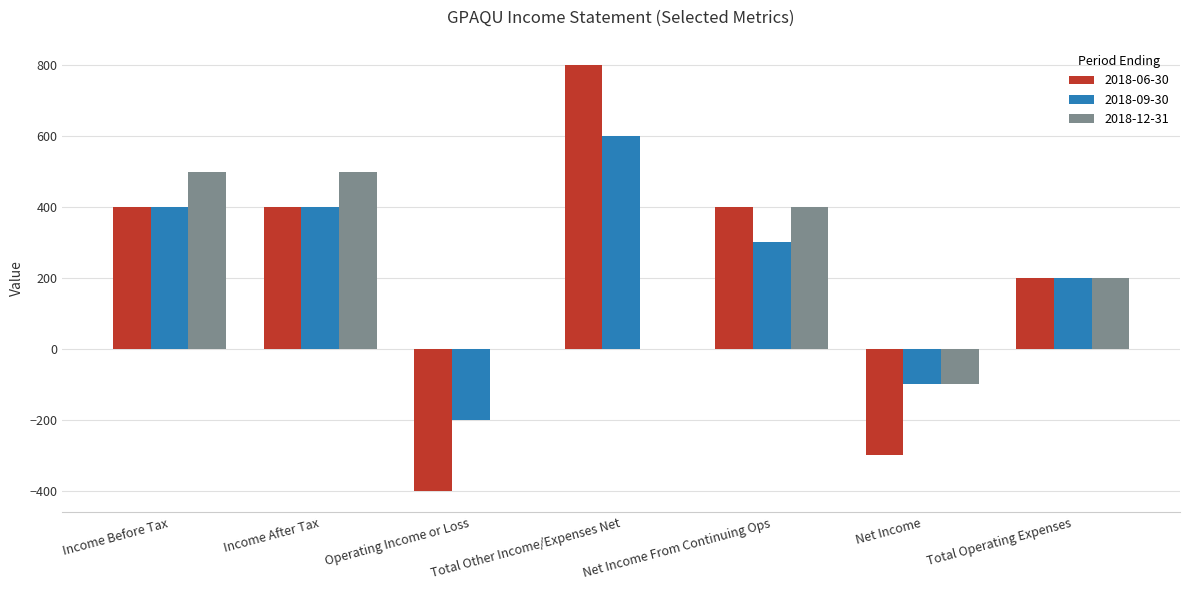

Reading left to right, what are all the values shown in this chart?

2018-06-30: 400	400	-400	800	400	-300	200
2018-09-30: 400	400	-200	600	300	-100	200
2018-12-31: 500	500	0	0	400	-100	200